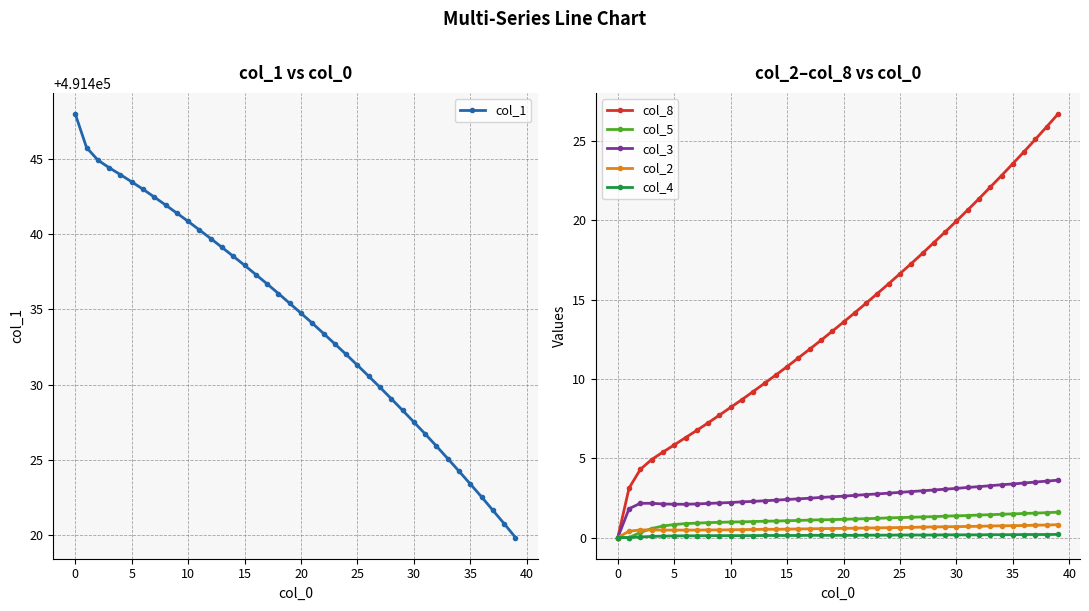

Between 10 and 19, which series saw the biggest shift?

col_1